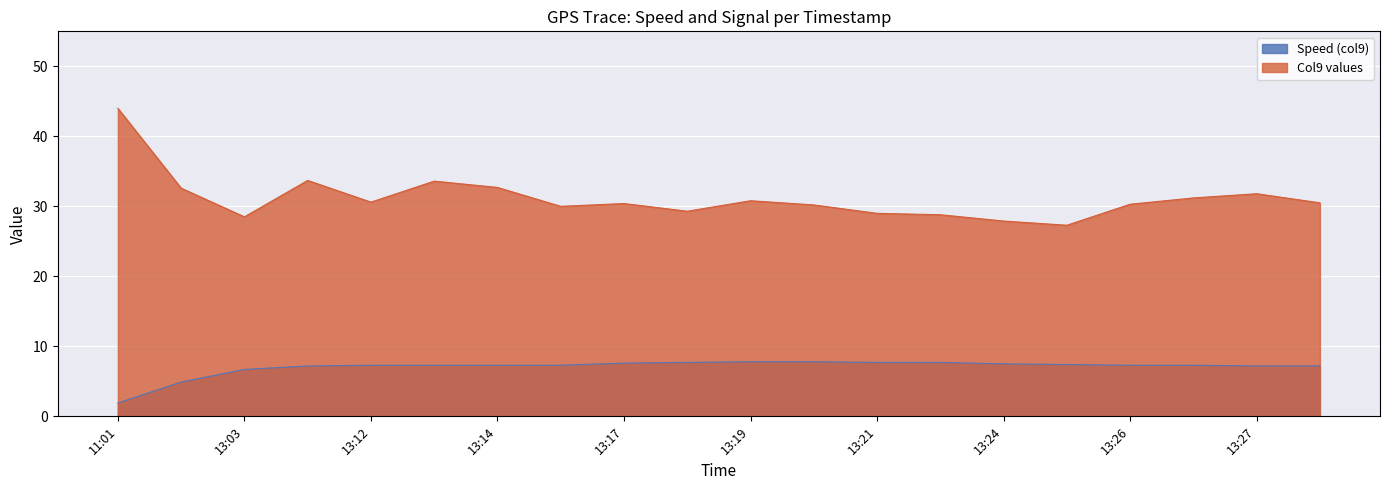

List the series in order of their peak value, highest first.

Col9 values, Speed (col9)